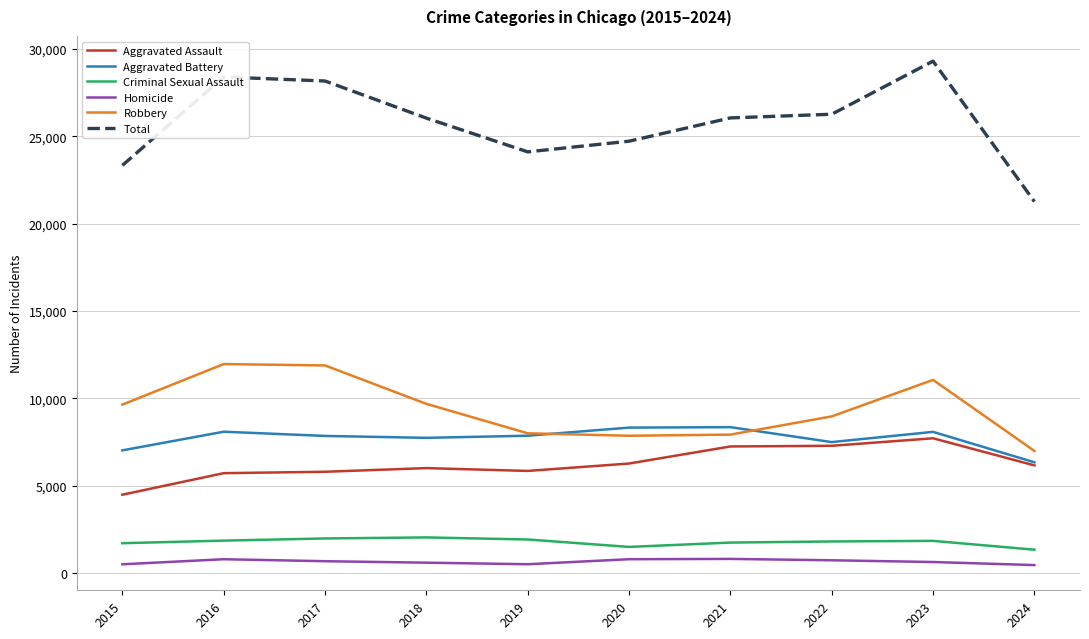

Rank the series at 2016 from lowest to highest value.

Homicide, Criminal Sexual Assault, Aggravated Assault, Aggravated Battery, Robbery, Total